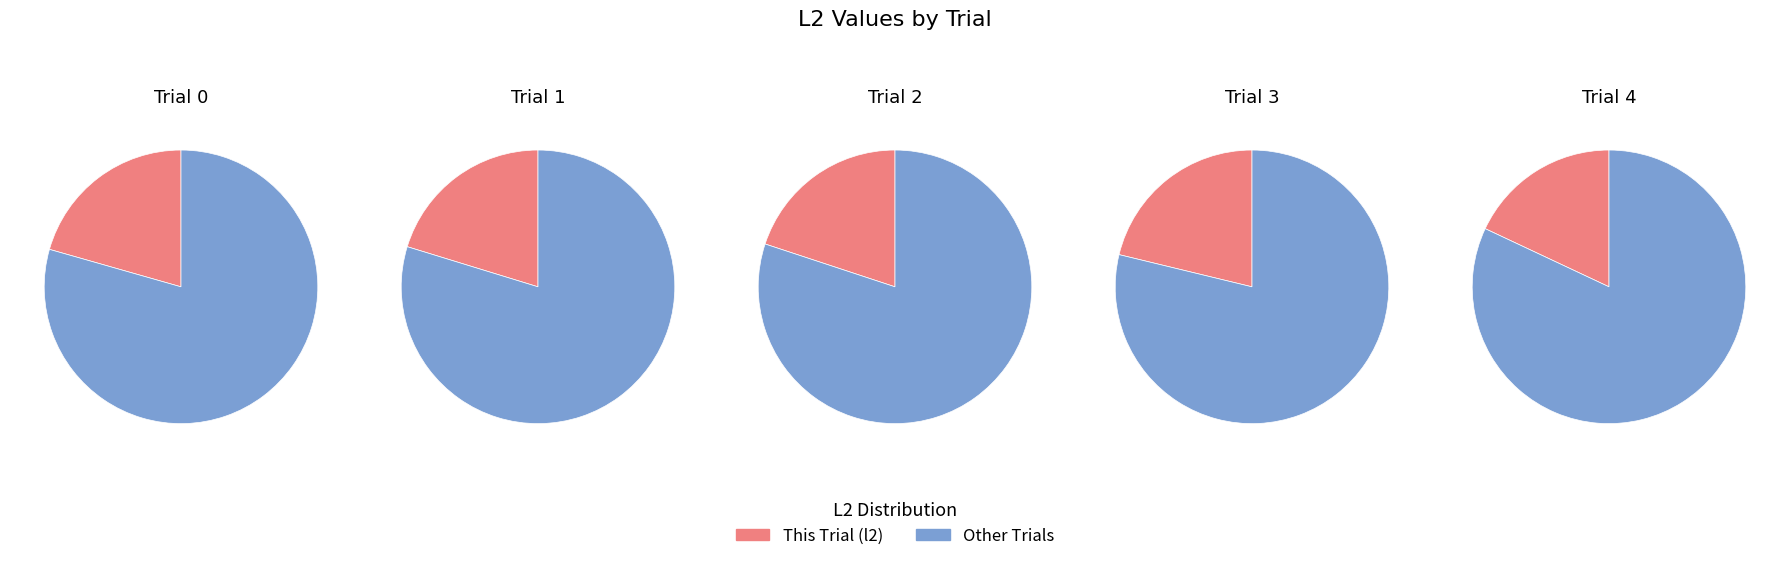

What is the smallest slice in the pie chart?

Trial 4